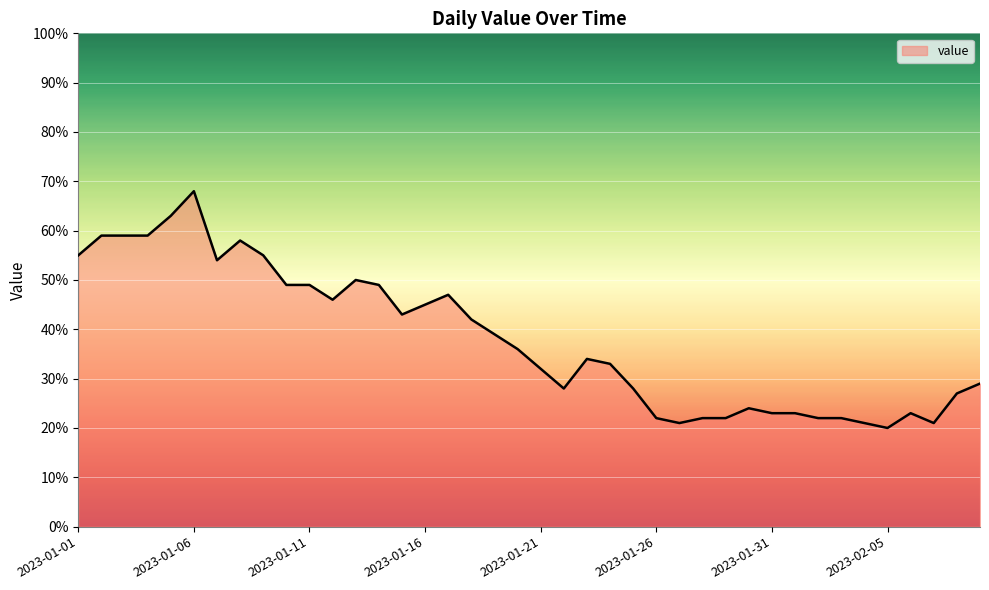

What is the difference between the maximum and minimum values?

48